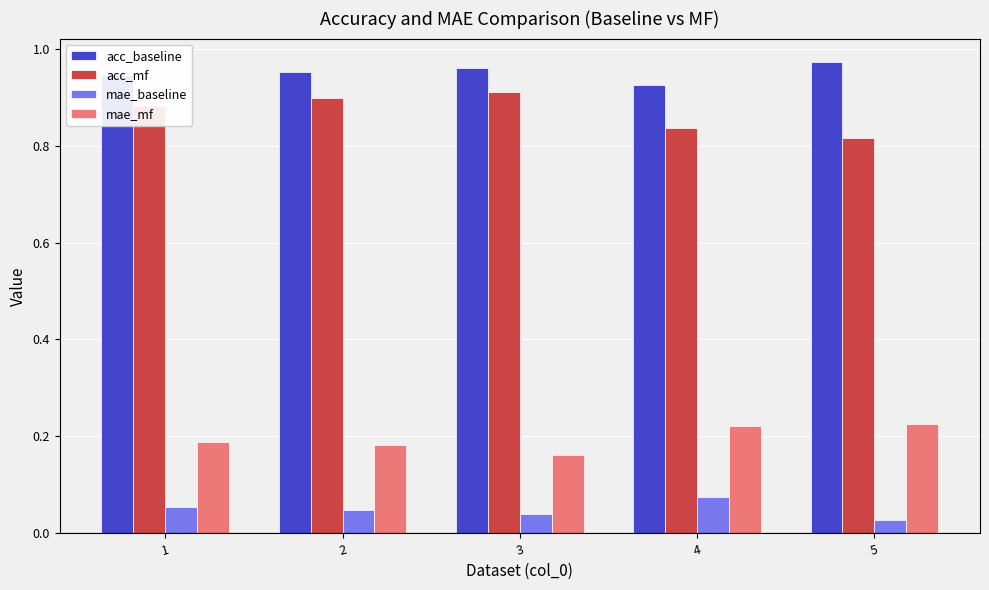

Which series has the widest spread of values?

acc_mf